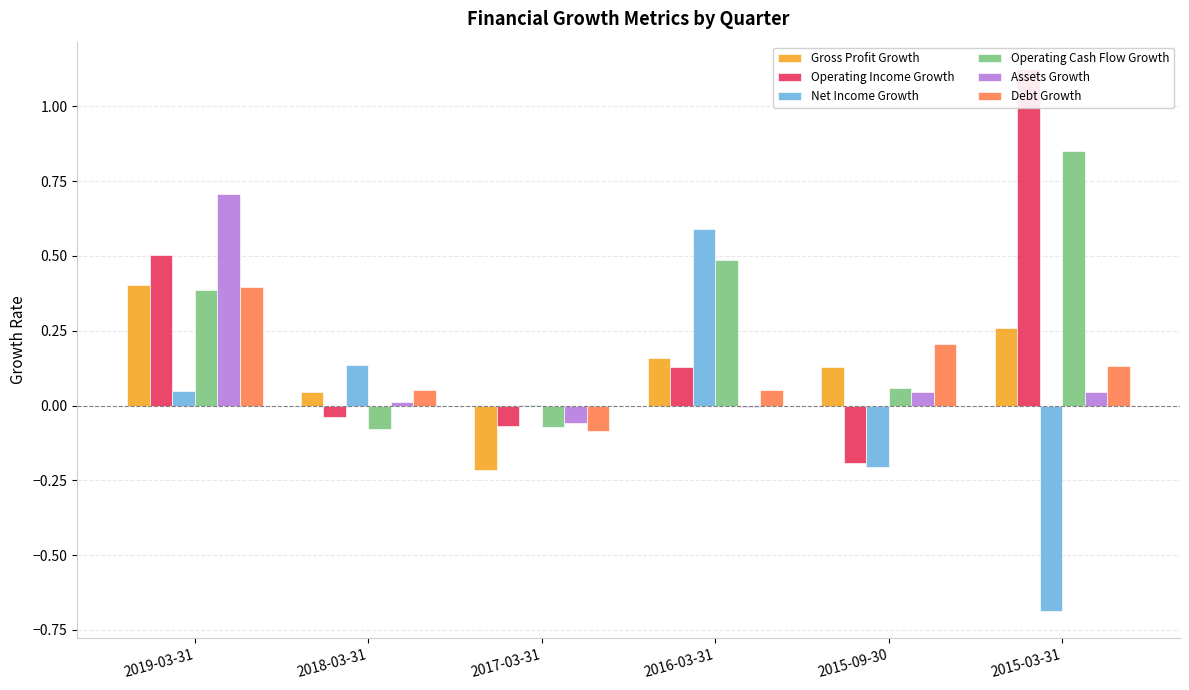

What are all the series names shown in the legend?

Gross Profit Growth, Operating Income Growth, Net Income Growth, Operating Cash Flow Growth, Assets Growth, Debt Growth